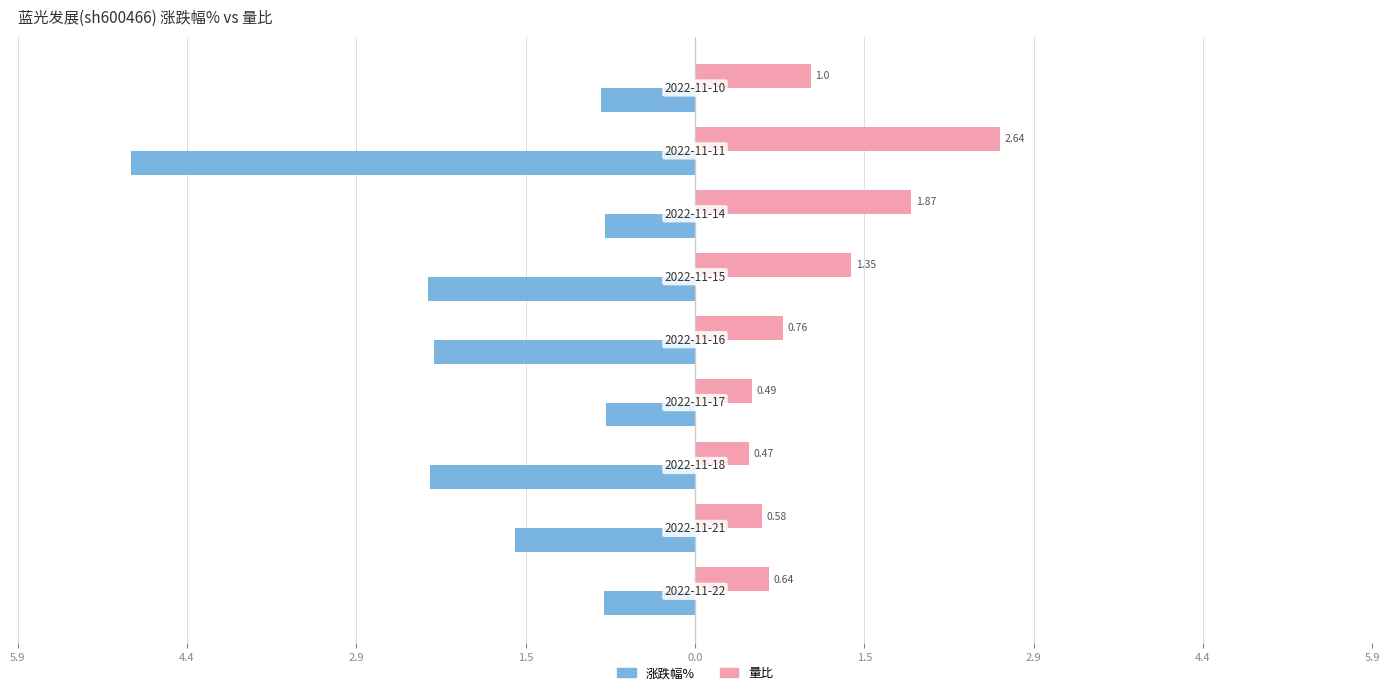

What is the maximum value for 量比?

2.6